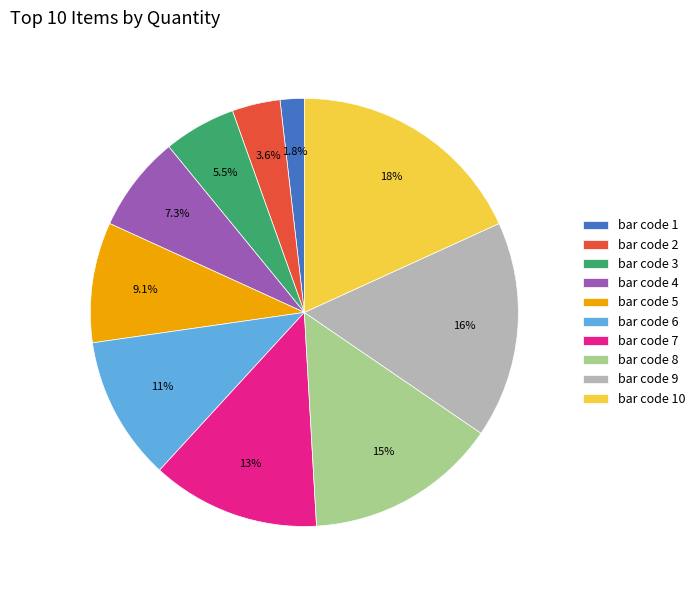

Rank the categories by value from lowest to highest.

bar code 1, bar code 2, bar code 3, bar code 4, bar code 5, bar code 6, bar code 7, bar code 8, bar code 9, bar code 10